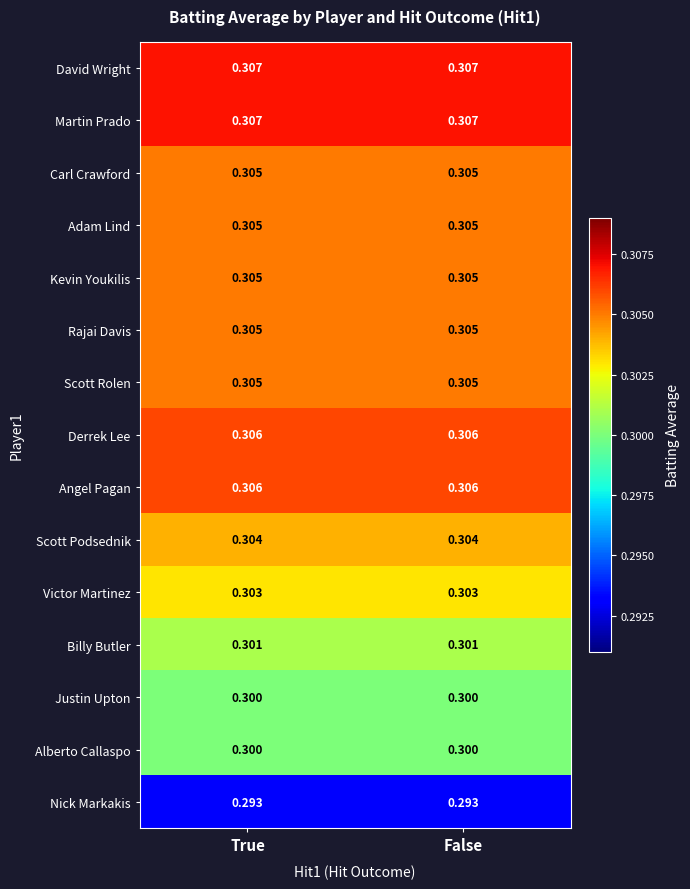

Is the value of Derrek Lee at False greater than the value of Carl Crawford at True?

Yes